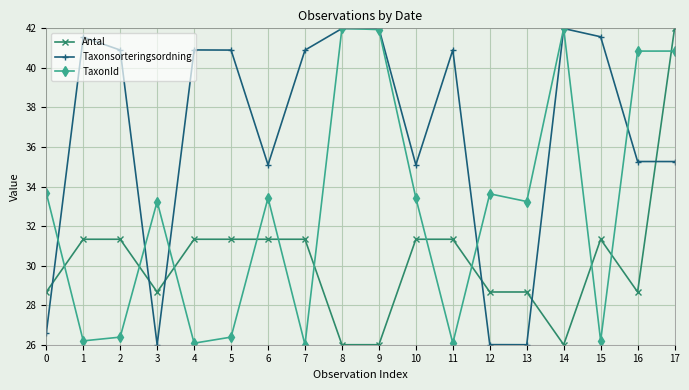

How many interior local peaks does the Taxonsorteringsordning series have?

5